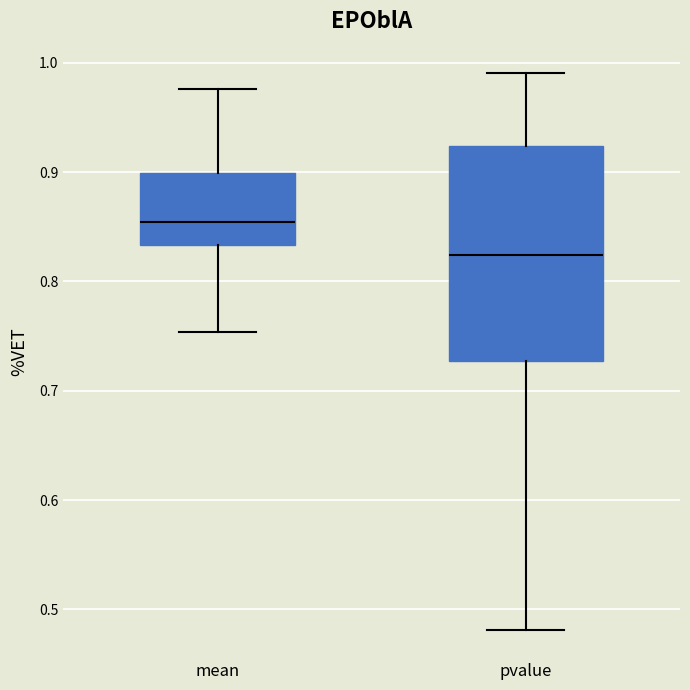

Comparing the boxes themselves (not the whiskers), which one is the tallest?

pvalue